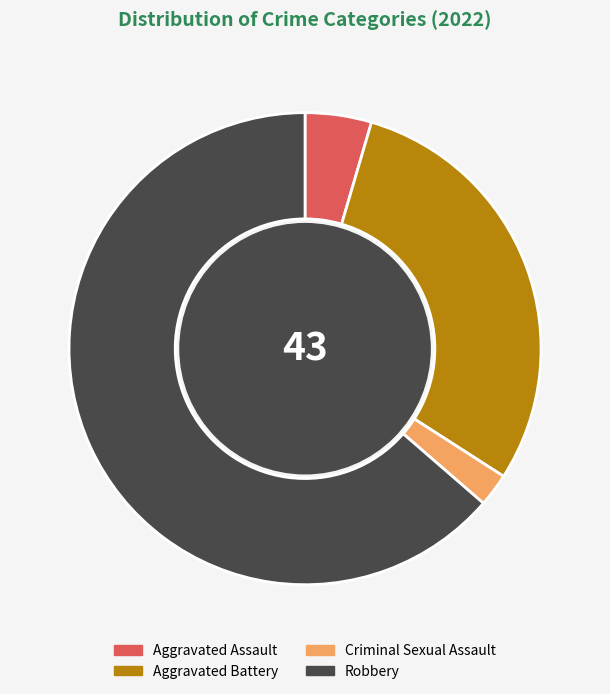

Approximately how many times larger is the value at Criminal Sexual Assault compared to Aggravated Battery?

0.1